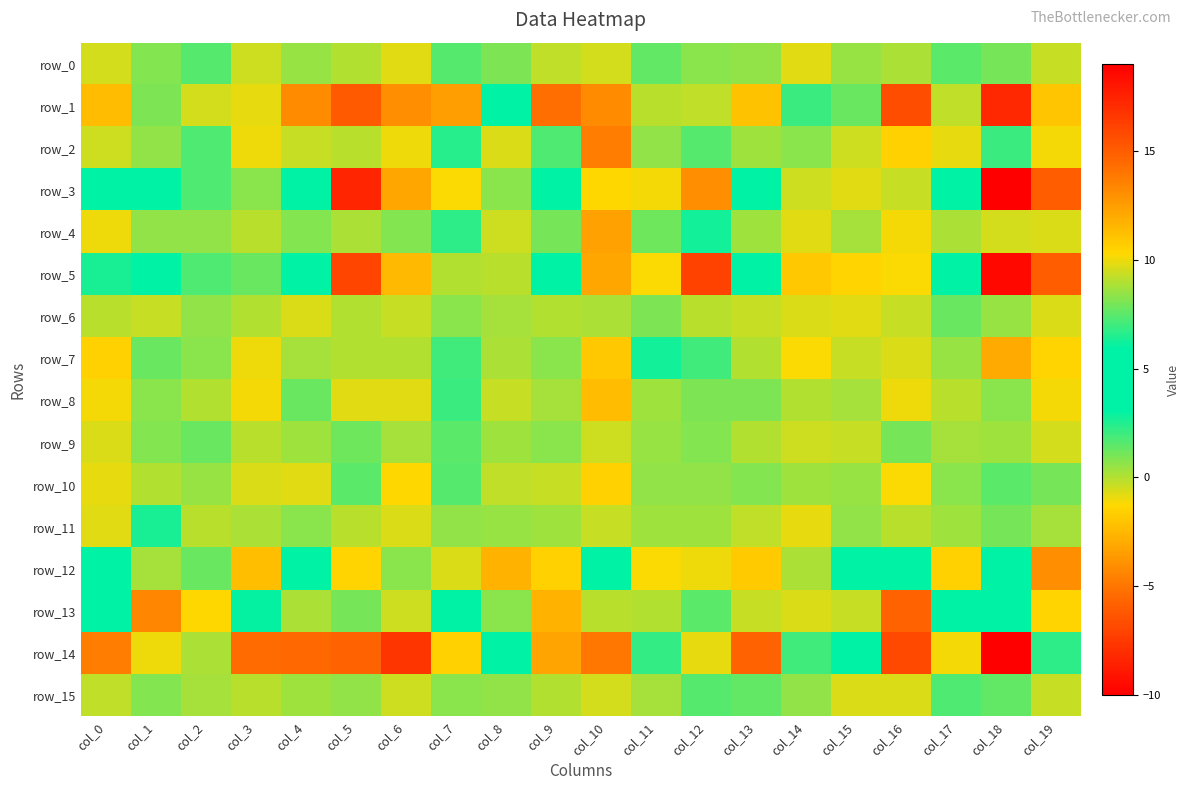

Between col_4 and col_7, which series saw the biggest shift?

row_3